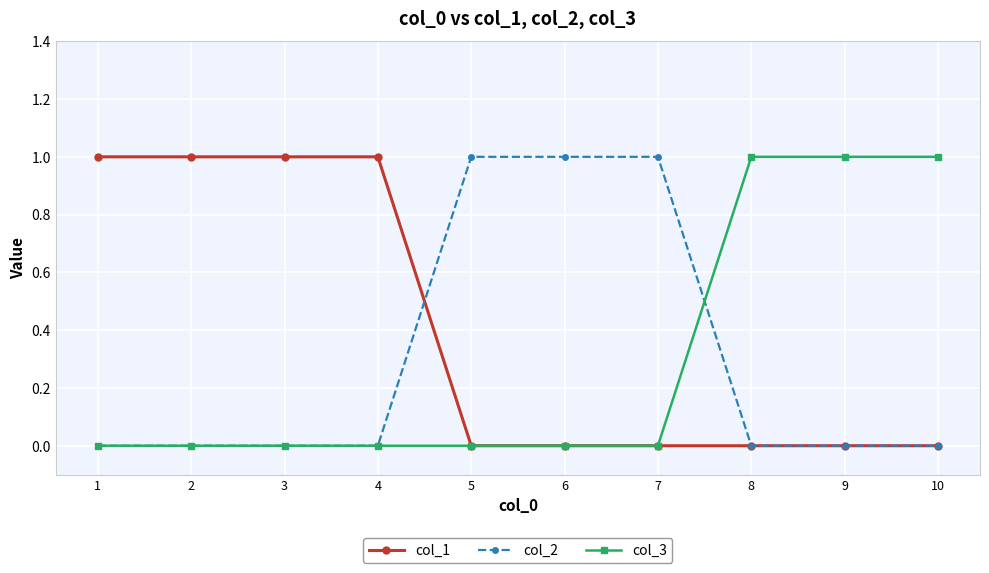

What is the difference between the maximum and minimum values in the col_3 series?

1